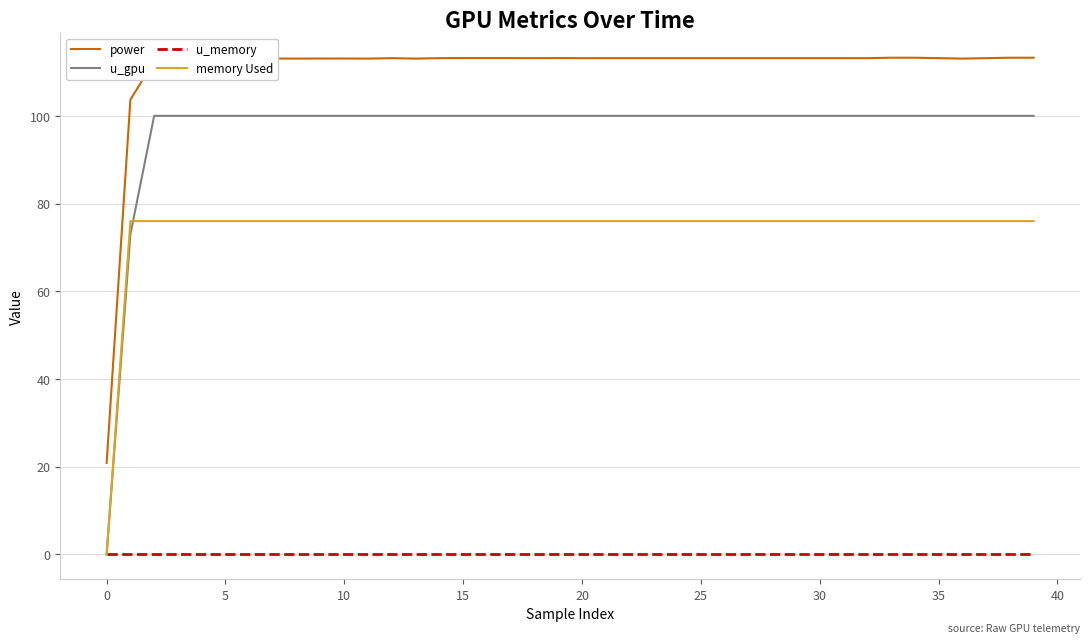

What is the highest value of the memory Used series?

76.0